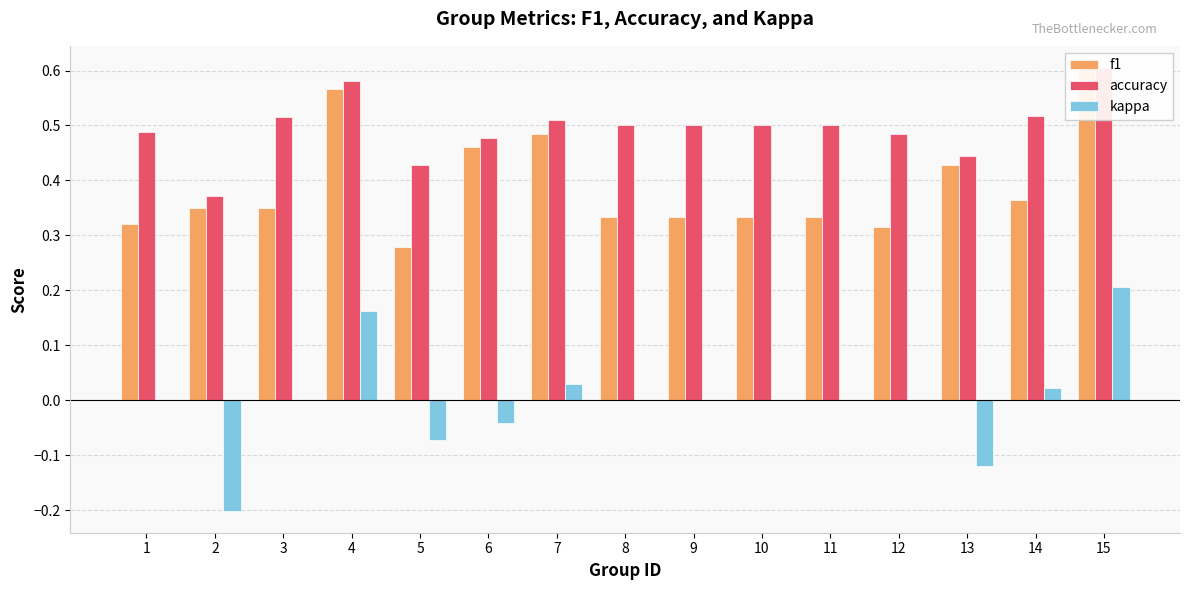

Is the value of f1 at 13 greater than the value of kappa at 13?

Yes